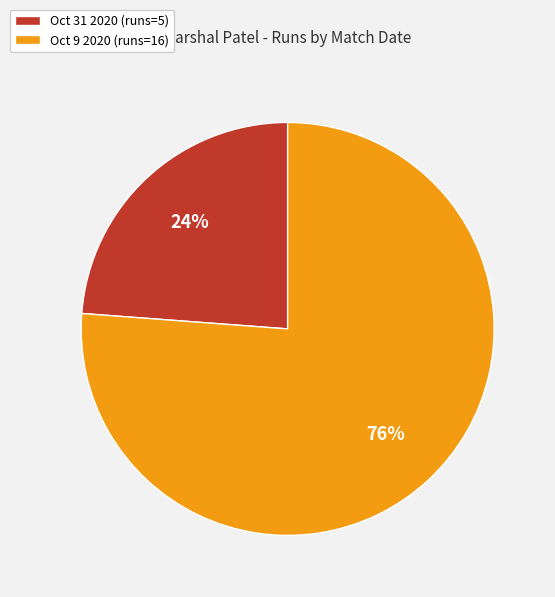

True or false: Oct 31 2020 accounts for 24% of the total.

True